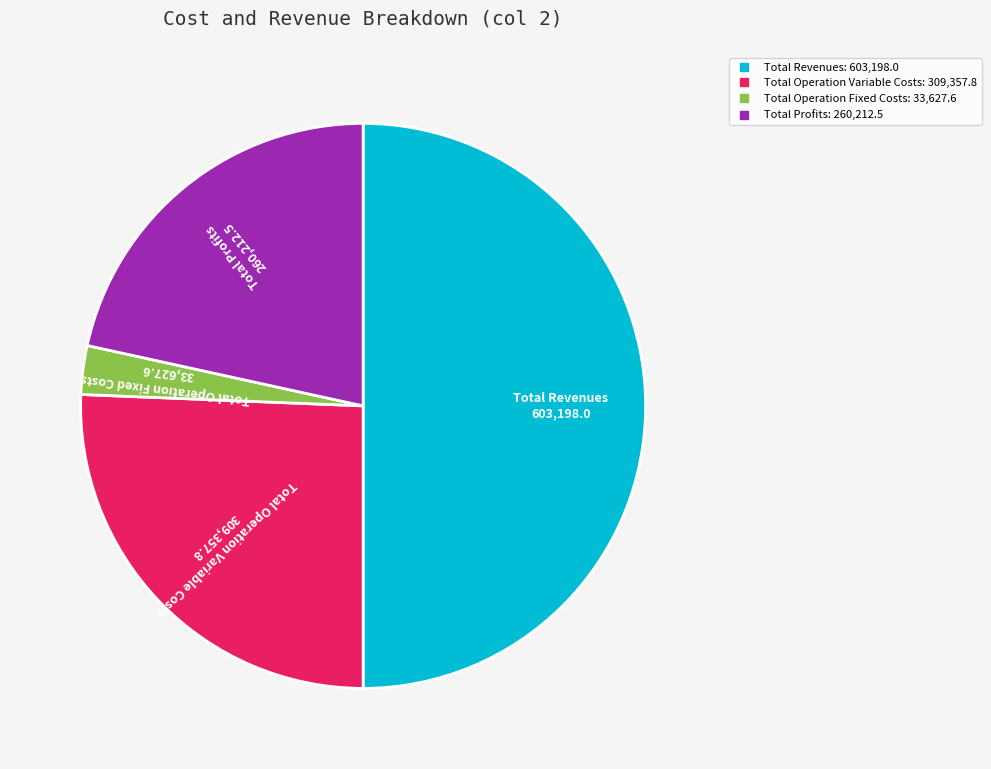

How many segments does this pie chart have?

4